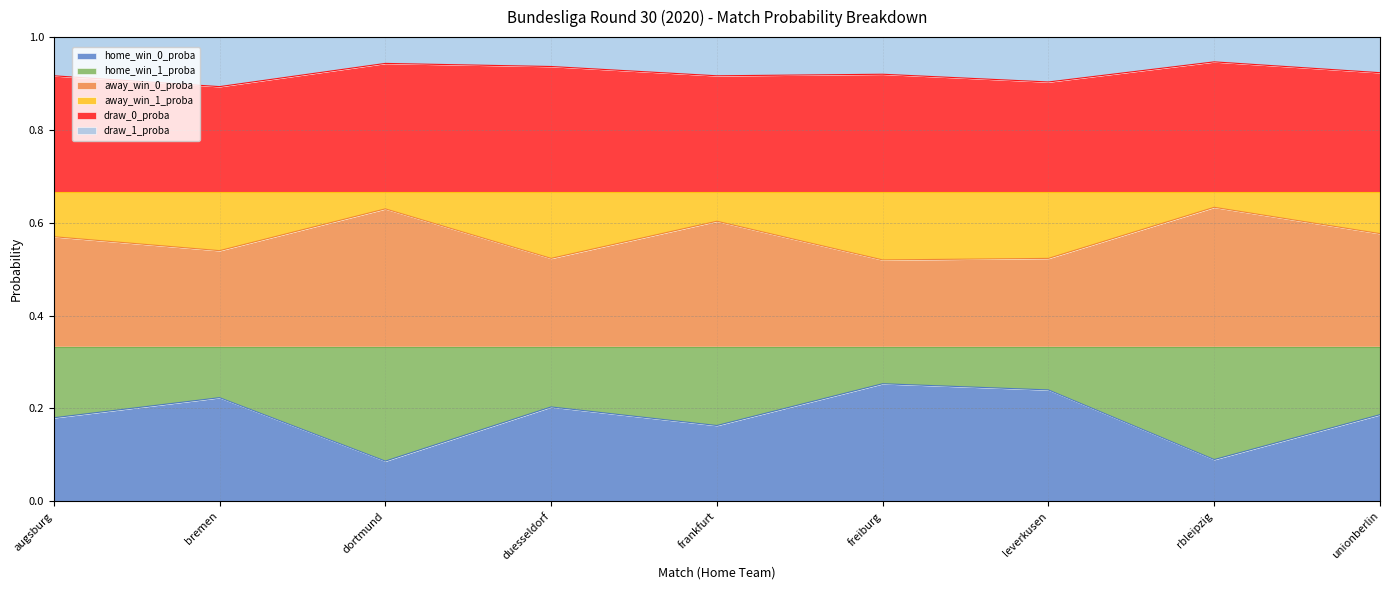

Which series has the largest total across all categories?

draw_0_proba